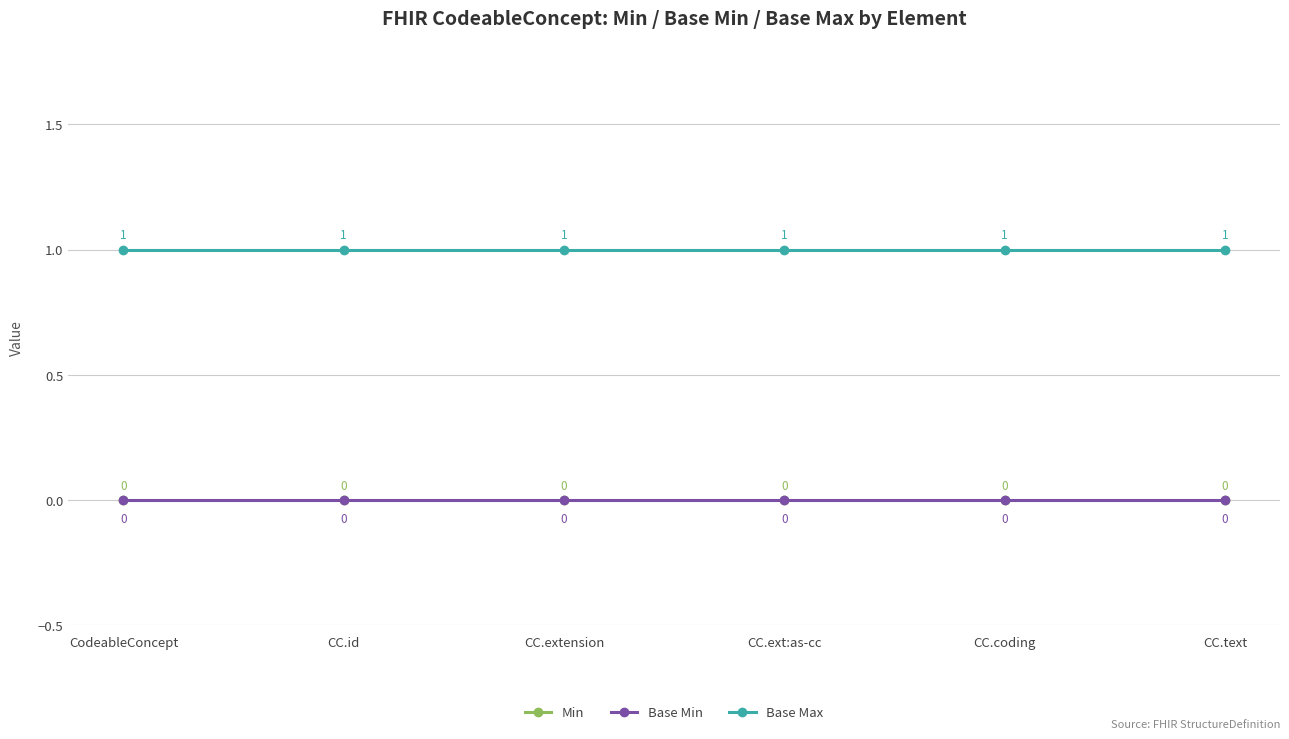

Reading right to left, what are all the values shown in this chart?

Min: CC.text=0	CC.coding=0	CC.ext:as-cc=0	CC.extension=0	CC.id=0	CodeableConcept=0
Base Min: CC.text=0	CC.coding=0	CC.ext:as-cc=0	CC.extension=0	CC.id=0	CodeableConcept=0
Base Max: CC.text=1	CC.coding=1	CC.ext:as-cc=1	CC.extension=1	CC.id=1	CodeableConcept=1